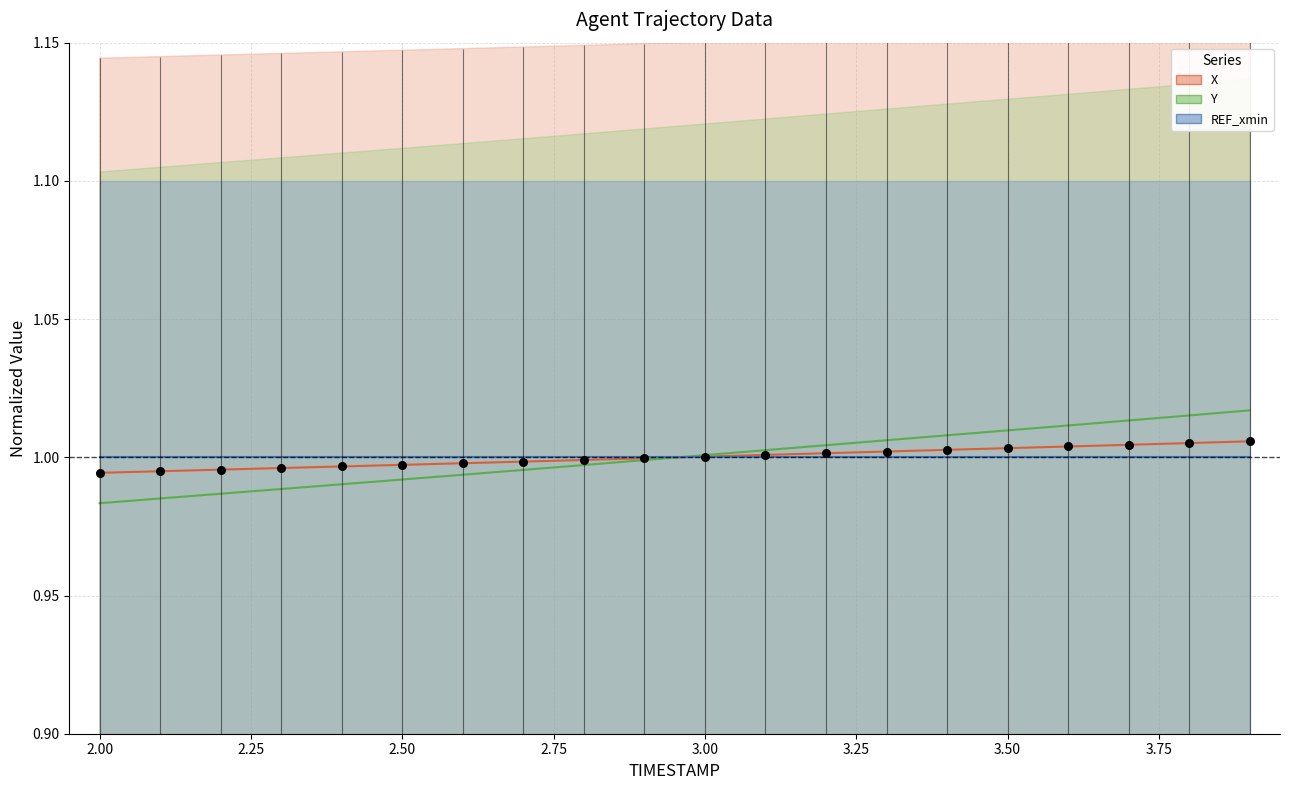

Is the value of X at 2.5 greater than the value of Y at 3.4?

No